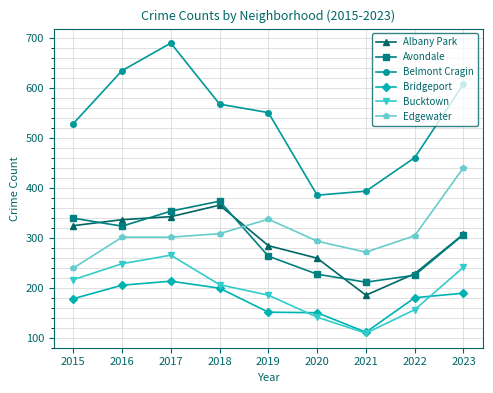

What is the value of the Bridgeport point at the 5th from the left?

151